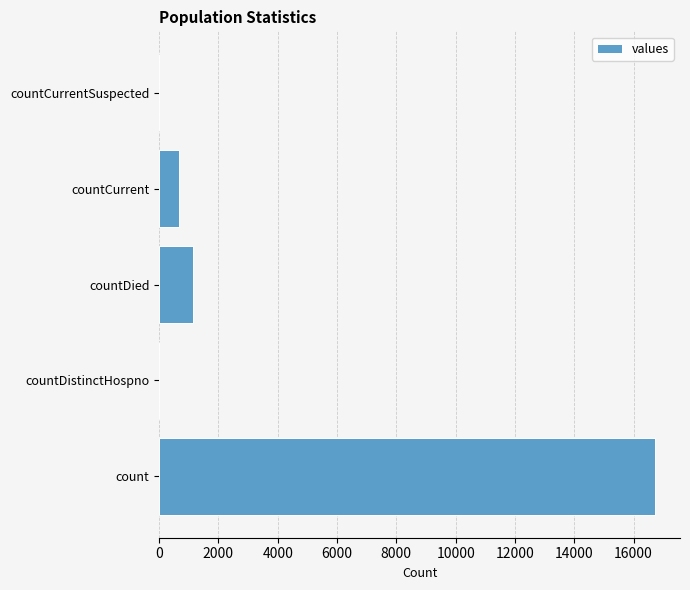

Reading top to bottom, list all the values displayed in this chart.

countCurrentSuspected=0	countCurrent=668	countDied=1142	countDistinctHospno=0	count=16729